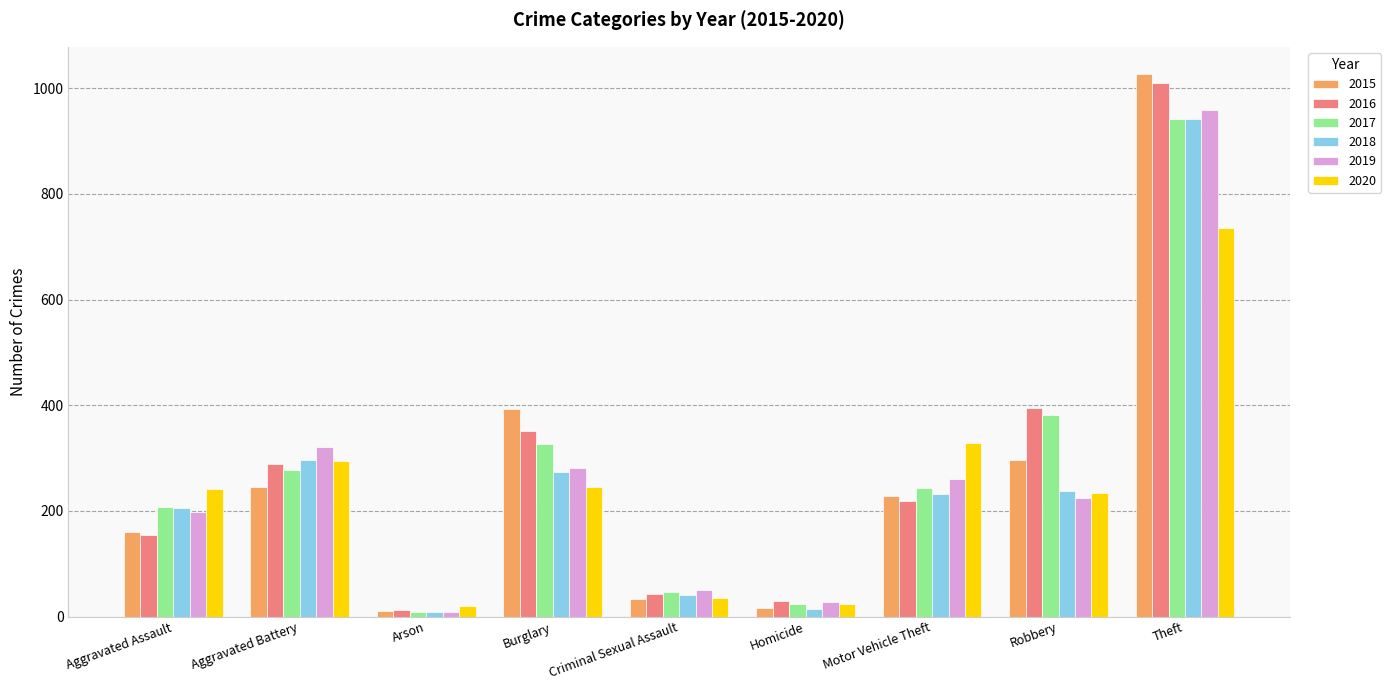

What is the lowest value of the 2017 series?

9